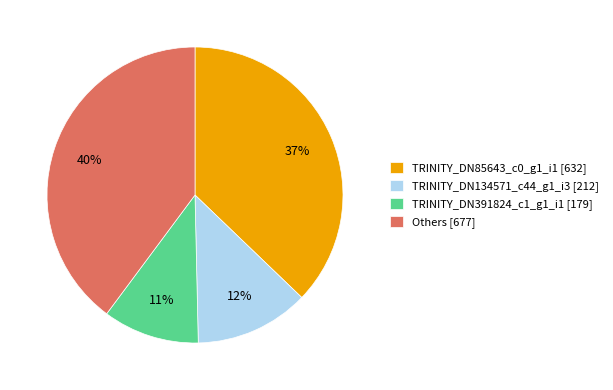

To the nearest percent, what is the average slice percentage?

25%